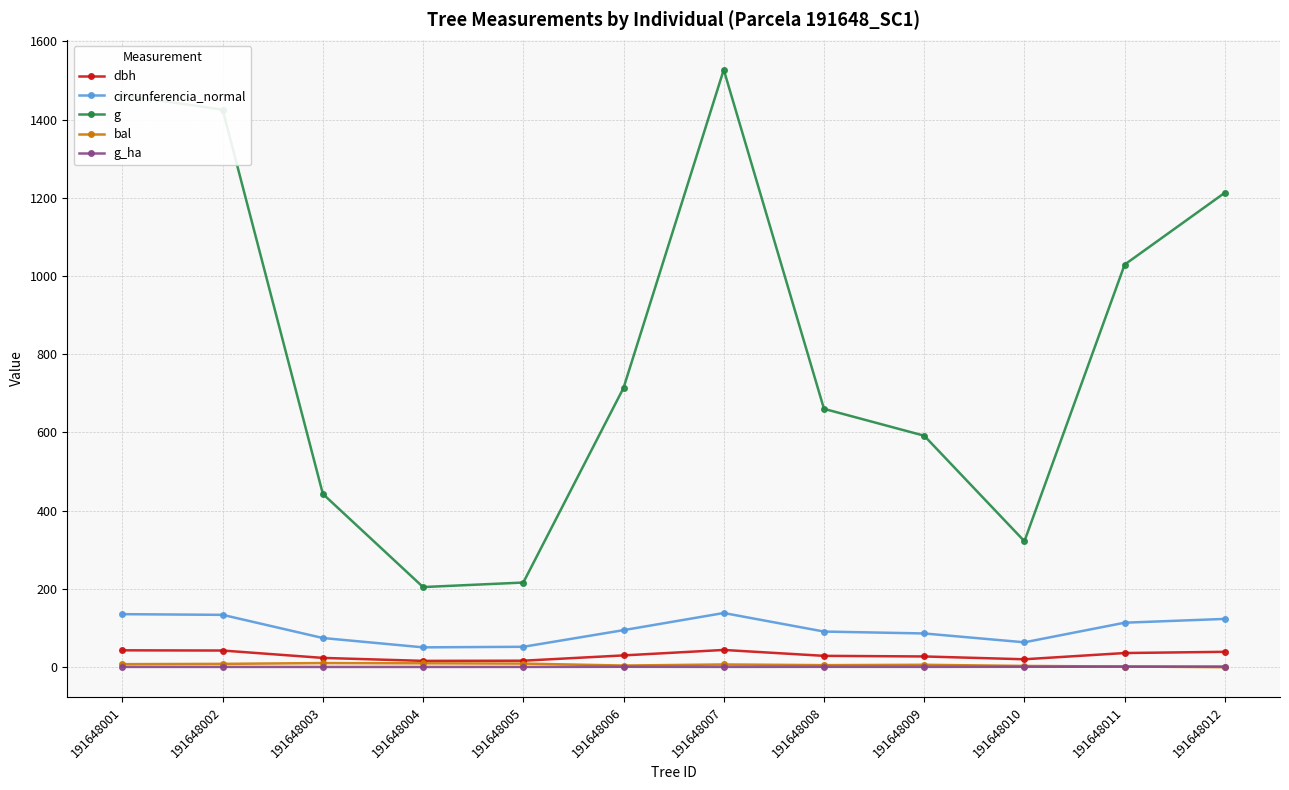

Which series has the largest range (max minus min)?

g